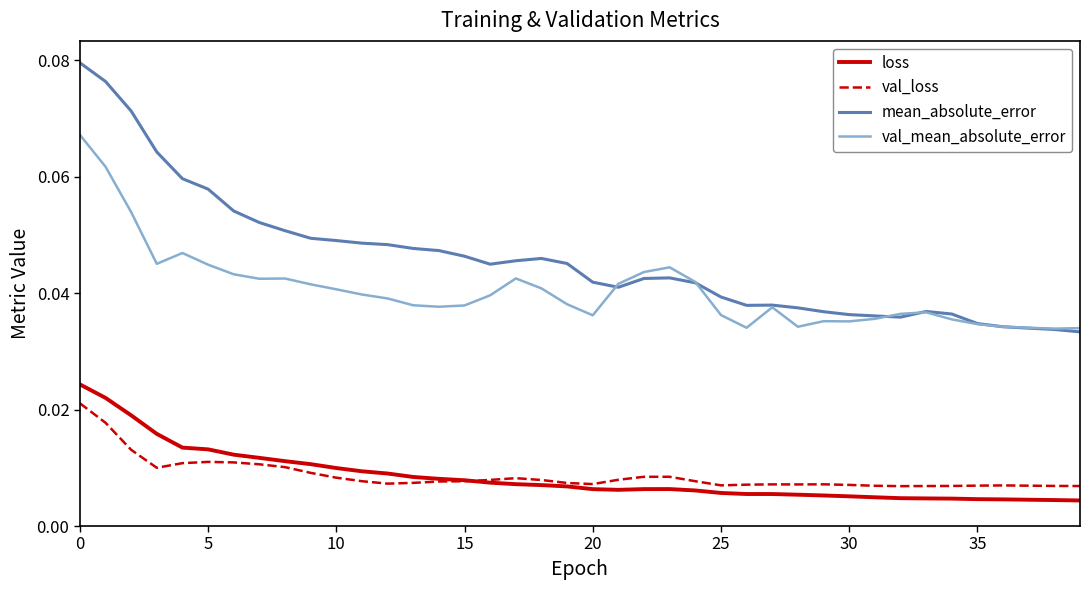

True or false: mean_absolute_error and val_mean_absolute_error intersect in this chart.

True